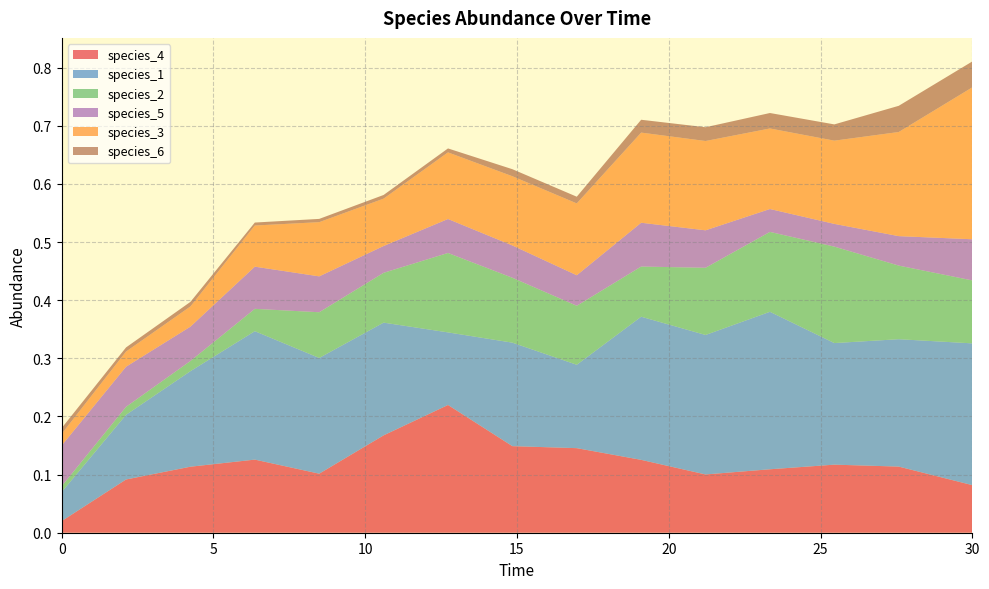

Reading right to left, list all the values displayed in this chart.

species_4: 30.0=0.1	27.575757575757574=0.1	25.454545454545457=0.1	23.333333333333336=0.1	21.21212121212121=0.1	19.09090909090909=0.1	16.96969696969697=0.1	14.84848484848485=0.1	12.727272727272728=0.2	10.606060606060606=0.2	8.484848484848484=0.1	6.363636363636364=0.1	4.242424242424242=0.1	2.121212121212121=0.1	0.0=0.0
species_1: 30.0=0.2	27.575757575757574=0.2	25.454545454545457=0.2	23.333333333333336=0.3	21.21212121212121=0.2	19.09090909090909=0.2	16.96969696969697=0.1	14.84848484848485=0.2	12.727272727272728=0.1	10.606060606060606=0.2	8.484848484848484=0.2	6.363636363636364=0.2	4.242424242424242=0.2	2.121212121212121=0.1	0.0=0.1
species_2: 30.0=0.1	27.575757575757574=0.1	25.454545454545457=0.2	23.333333333333336=0.1	21.21212121212121=0.1	19.09090909090909=0.1	16.96969696969697=0.1	14.84848484848485=0.1	12.727272727272728=0.1	10.606060606060606=0.1	8.484848484848484=0.1	6.363636363636364=0.0	4.242424242424242=0.0	2.121212121212121=0.0	0.0=0.0
species_5: 30.0=0.1	27.575757575757574=0.1	25.454545454545457=0.0	23.333333333333336=0.0	21.21212121212121=0.1	19.09090909090909=0.1	16.96969696969697=0.1	14.84848484848485=0.1	12.727272727272728=0.1	10.606060606060606=0.0	8.484848484848484=0.1	6.363636363636364=0.1	4.242424242424242=0.1	2.121212121212121=0.1	0.0=0.1
species_3: 30.0=0.3	27.575757575757574=0.2	25.454545454545457=0.1	23.333333333333336=0.1	21.21212121212121=0.2	19.09090909090909=0.2	16.96969696969697=0.1	14.84848484848485=0.1	12.727272727272728=0.1	10.606060606060606=0.1	8.484848484848484=0.1	6.363636363636364=0.1	4.242424242424242=0.0	2.121212121212121=0.0	0.0=0.0
species_6: 30.0=0.0	27.575757575757574=0.0	25.454545454545457=0.0	23.333333333333336=0.0	21.21212121212121=0.0	19.09090909090909=0.0	16.96969696969697=0.0	14.84848484848485=0.0	12.727272727272728=0.0	10.606060606060606=0.0	8.484848484848484=0.0	6.363636363636364=0.0	4.242424242424242=0.0	2.121212121212121=0.0	0.0=0.0